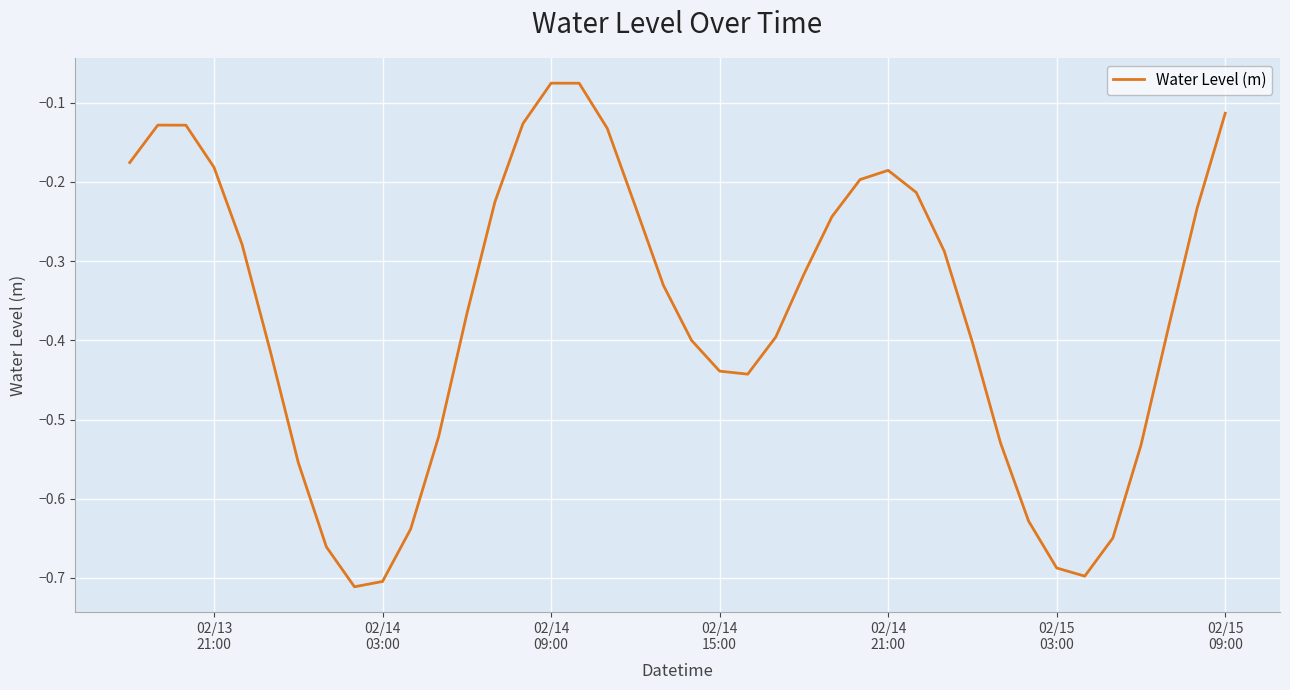

True or false: there are more than 2 points higher than both neighbors.

True